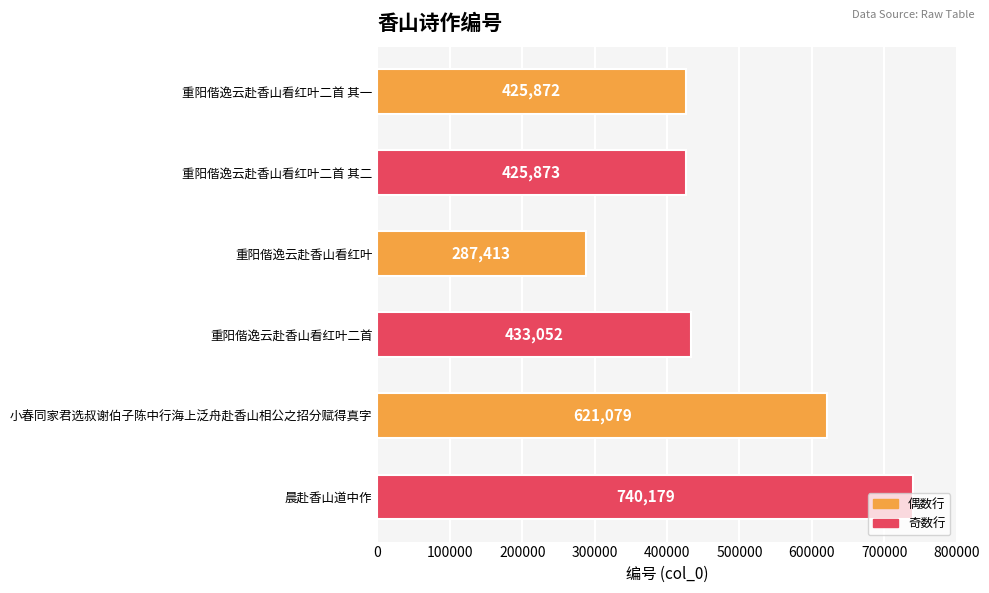

At which label is the value closest to 513796?

重阳偕逸云赴香山看红叶二首